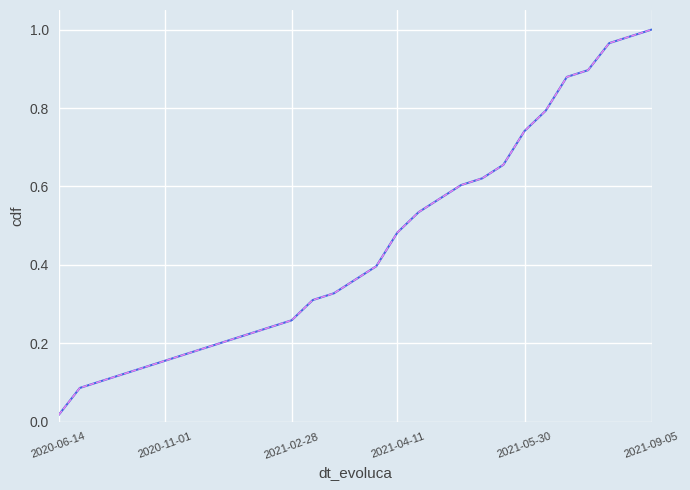

Does the chart have visible grid lines?

Yes